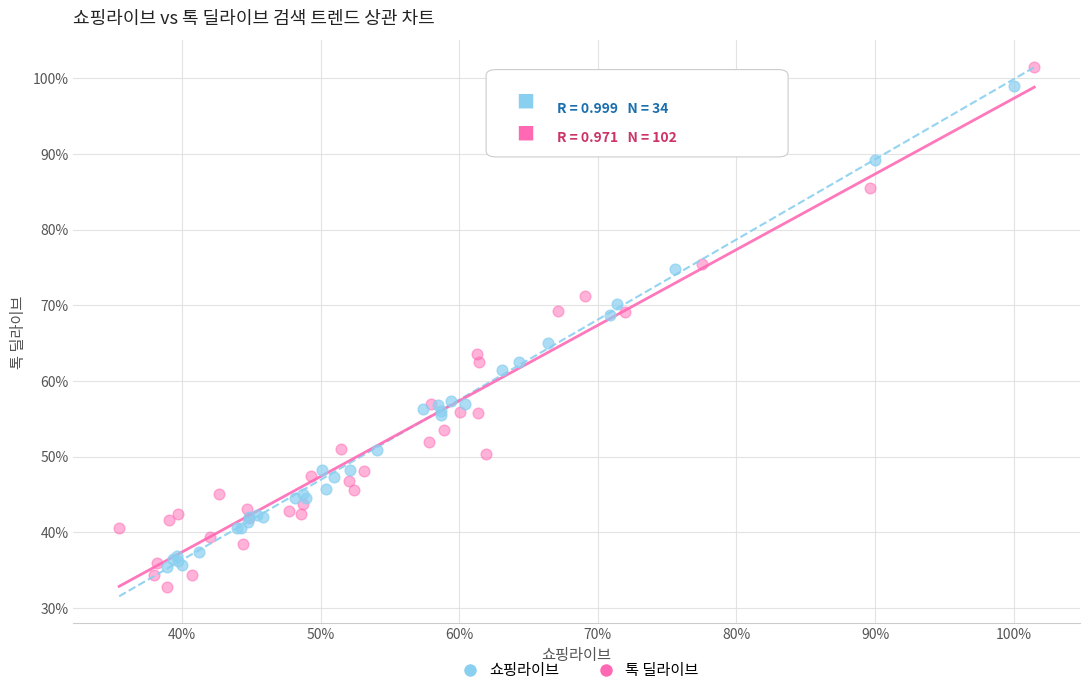

Which series has the widest spread of Y values?

톡 딜라이브